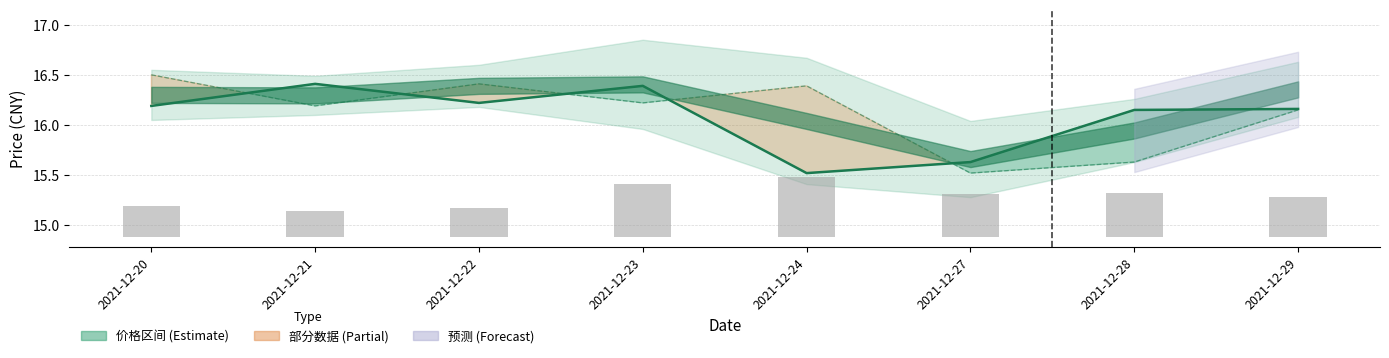

Count the 成交量(归一化) values in the range 0 to 1.

8